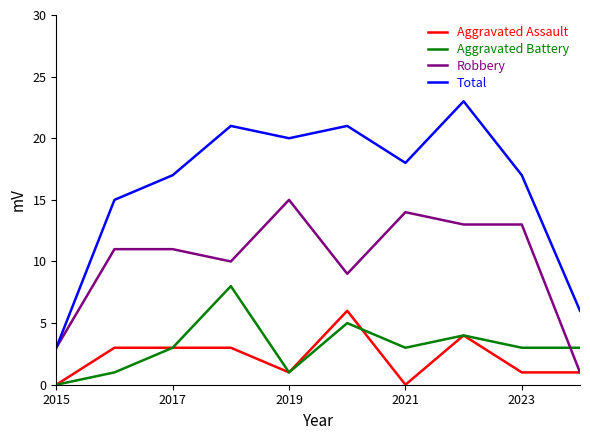

Reading left to right, what are all the values shown in this chart?

Aggravated Assault: 0	3	3	3	1	6	0	4	1	1
Aggravated Battery: 0	1	3	8	1	5	3	4	3	3
Robbery: 3	11	11	10	15	9	14	13	13	1
Total: 3	15	17	21	20	21	18	23	17	6